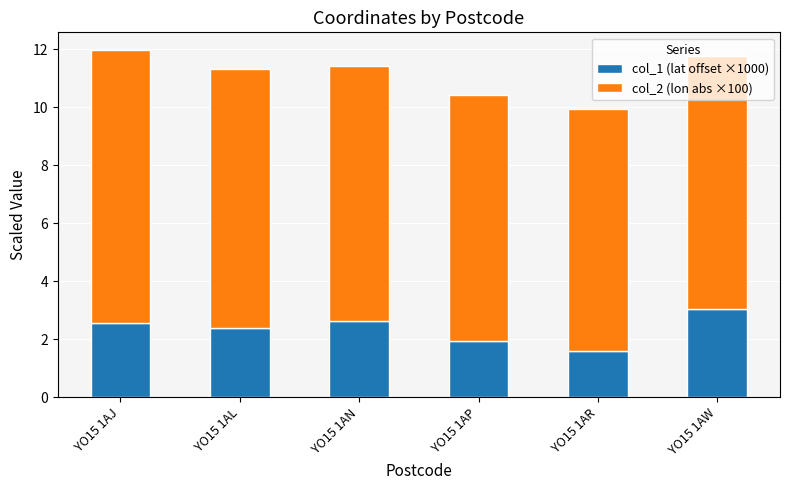

What is the highest value of the col_1 (lat offset ×1000) series?

3.0